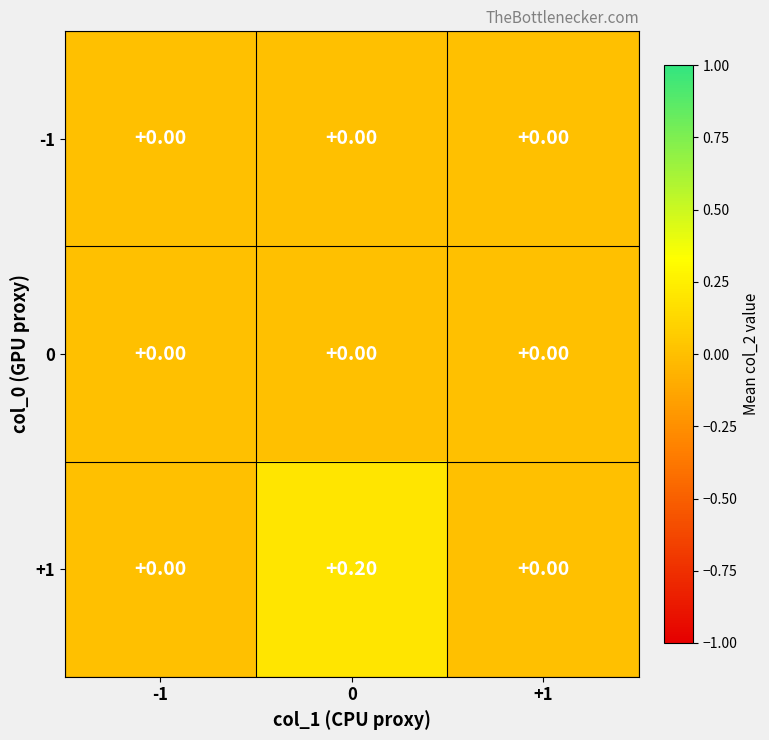

Which series has the largest total across all categories?

+1